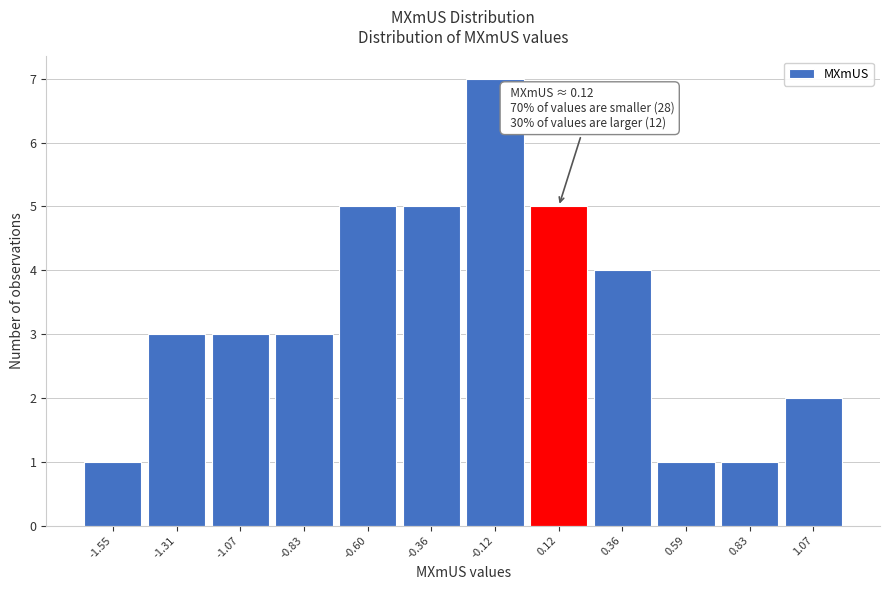

Over which range of the x-axis is the bar tallest?

-0.25 to 0.00